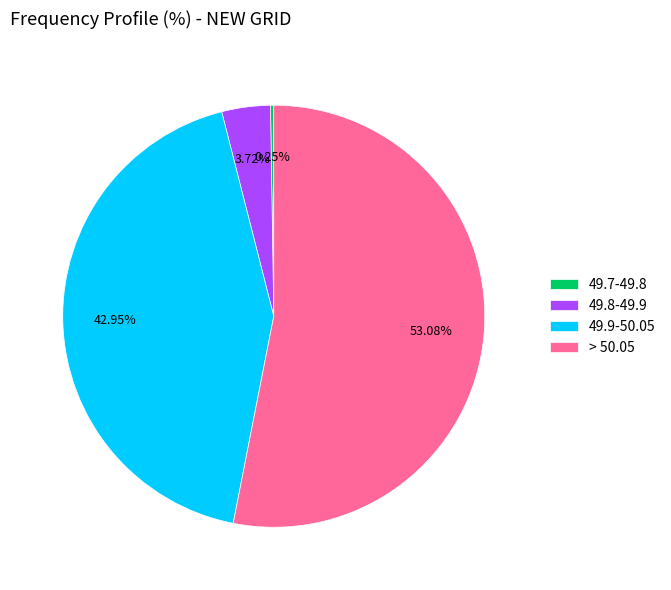

What percentage is the > 50.05 slice, to the nearest percent?

53%